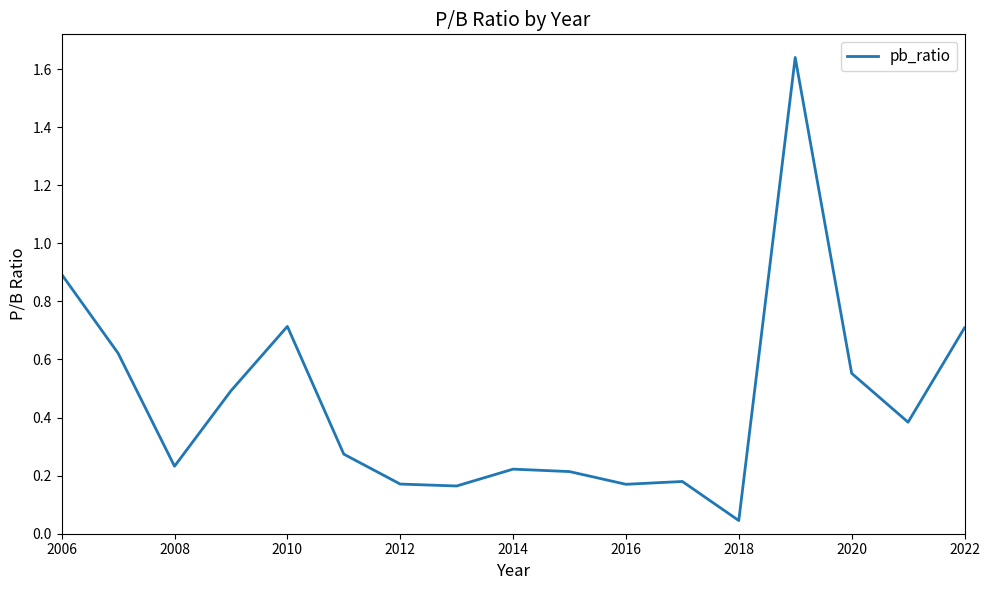

What is the maximum value shown in the chart?

1.6